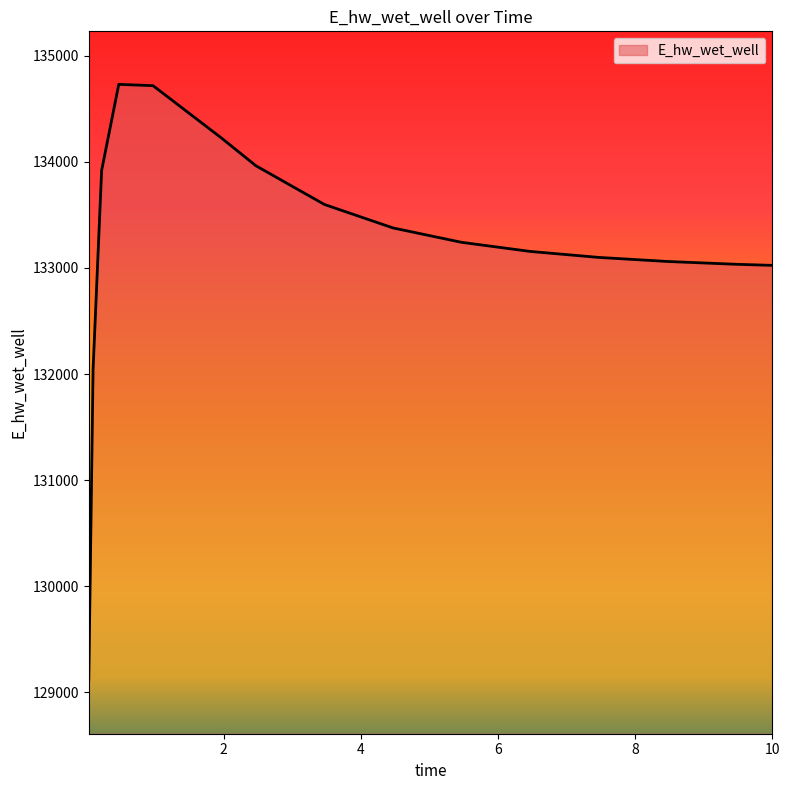

What is the smallest value displayed?

129108.6